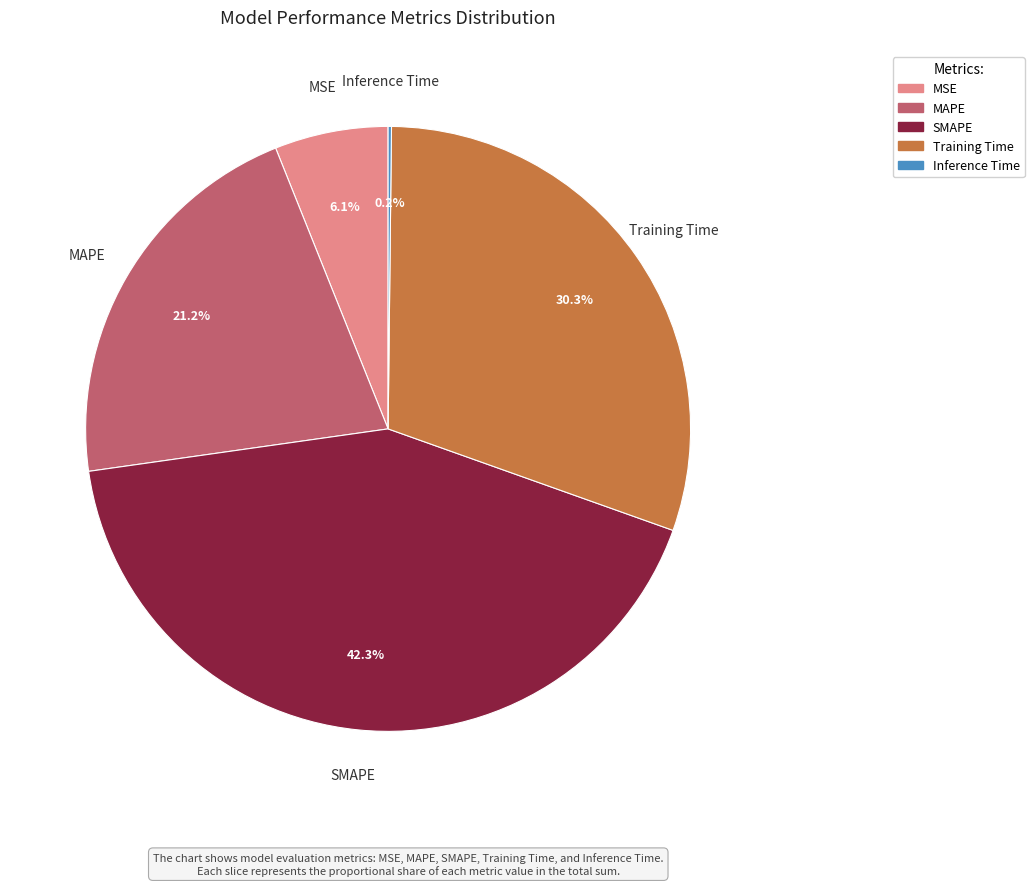

What portion of the pie excludes MAPE?

78.8%